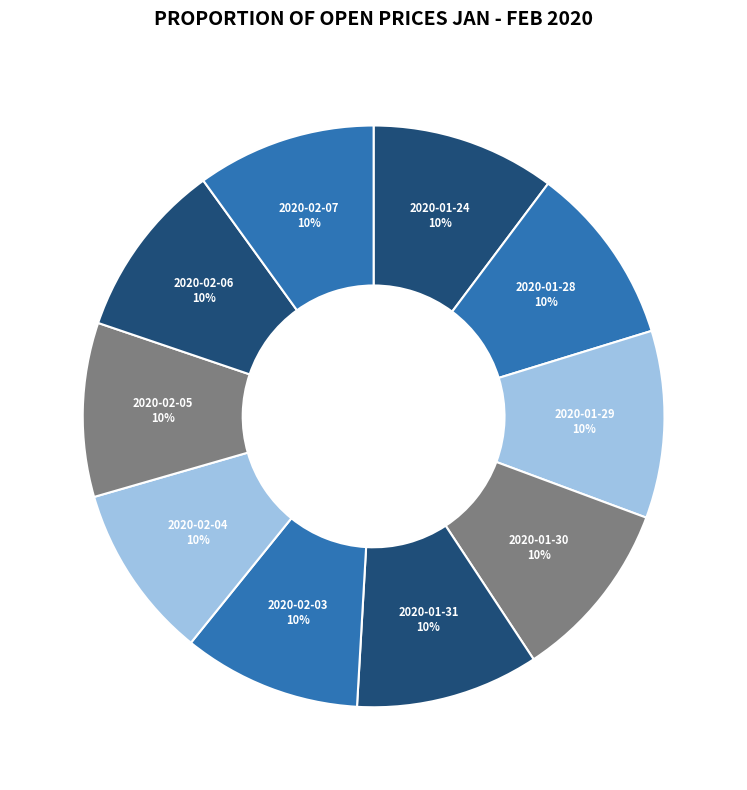

What percentage is the 2020-02-07 slice, to the nearest percent?

10%